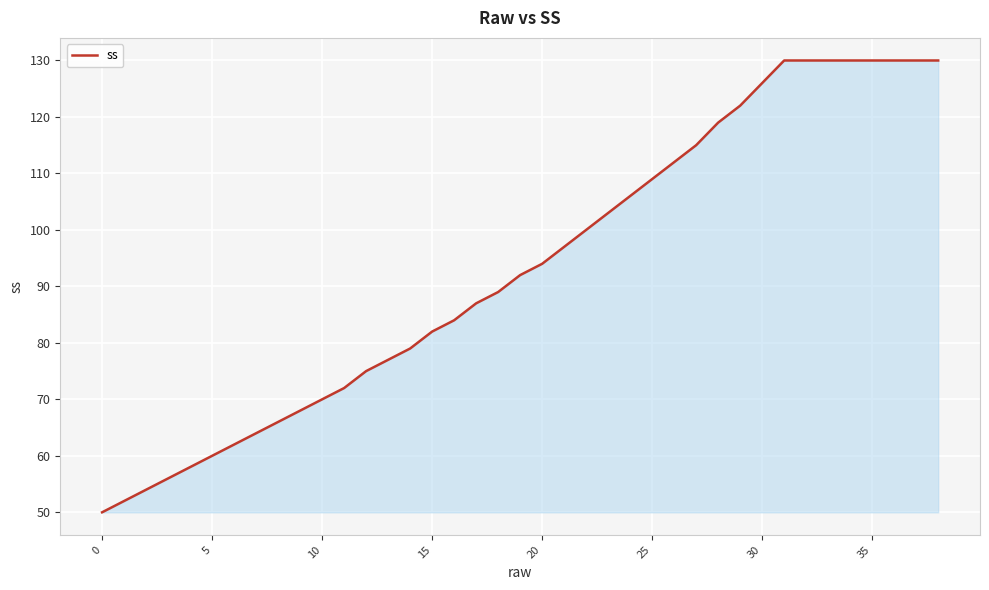

What is the maximum value shown in the chart?

130